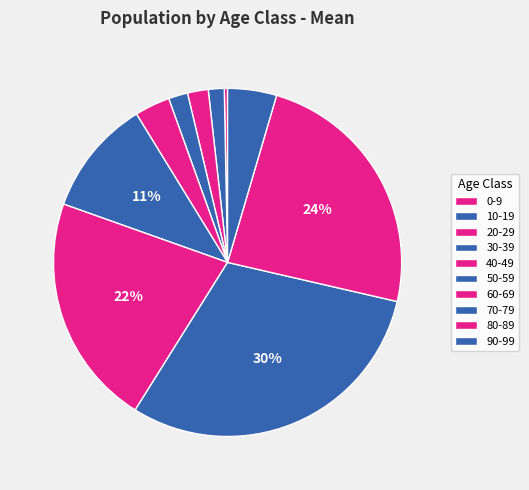

How many segments does this pie chart have?

10